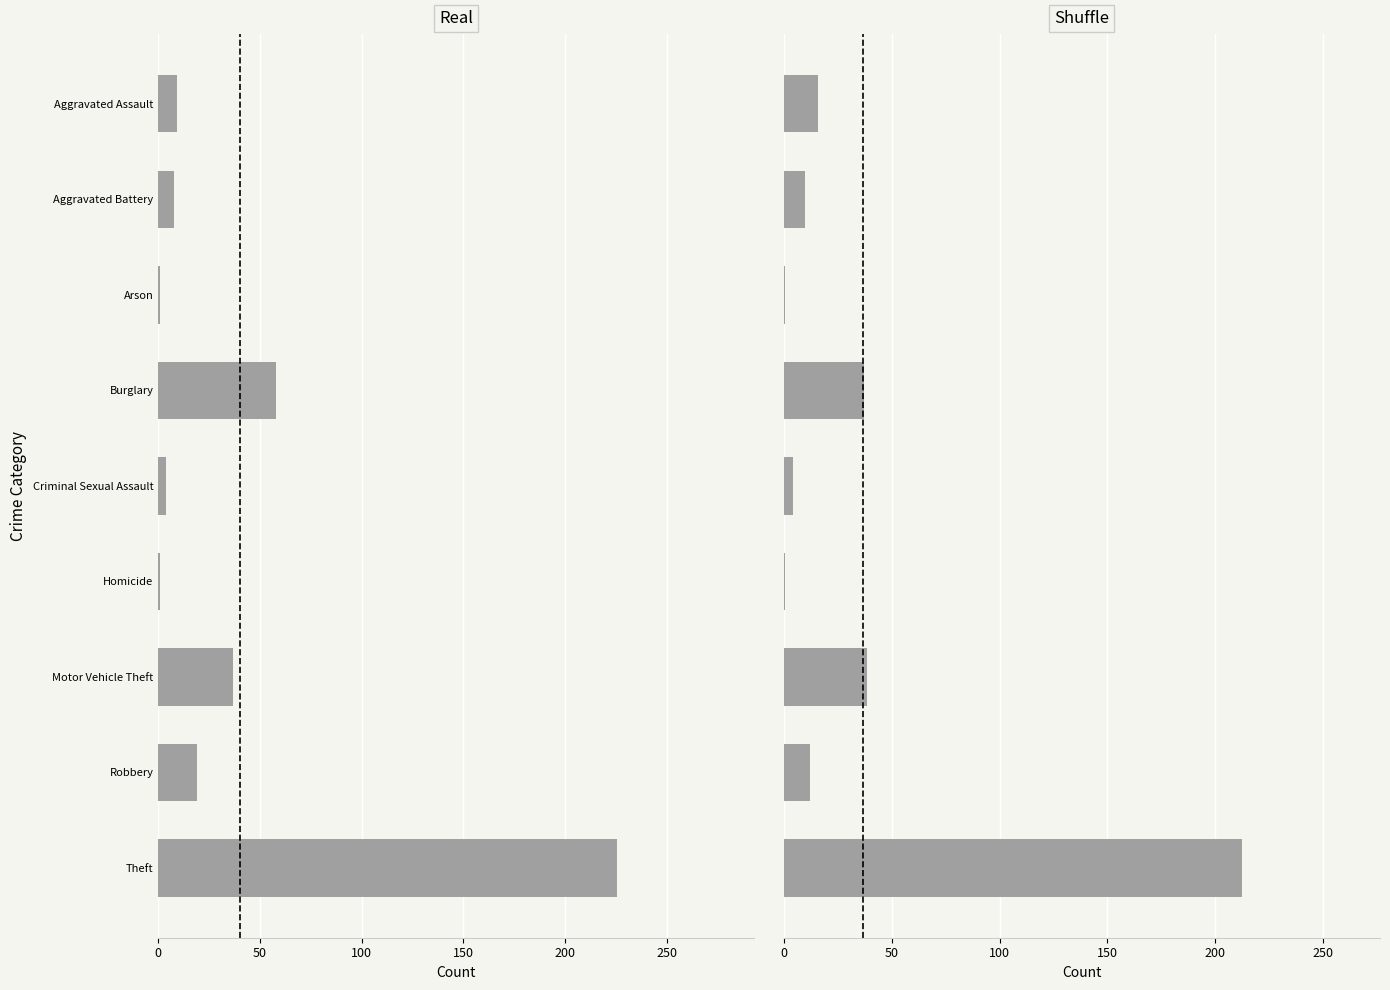

Rank the series by their average value, from lowest to highest.

Shuffle, Real